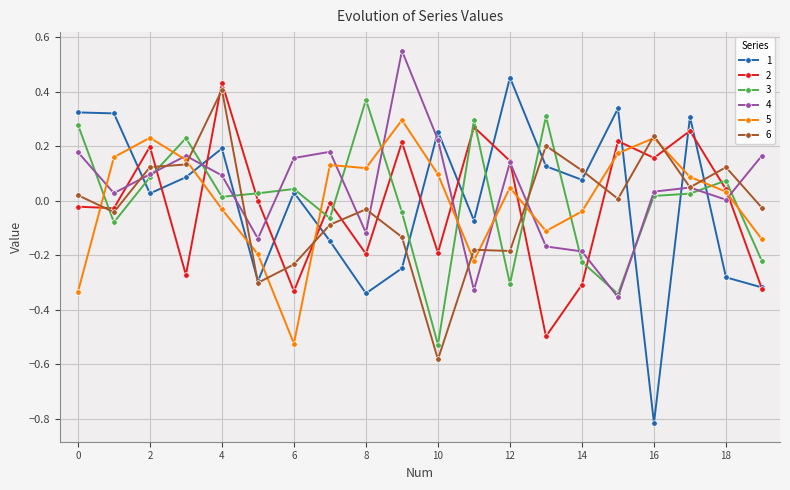

Which series ends up on top after the final intersection of 3 and 2?

3